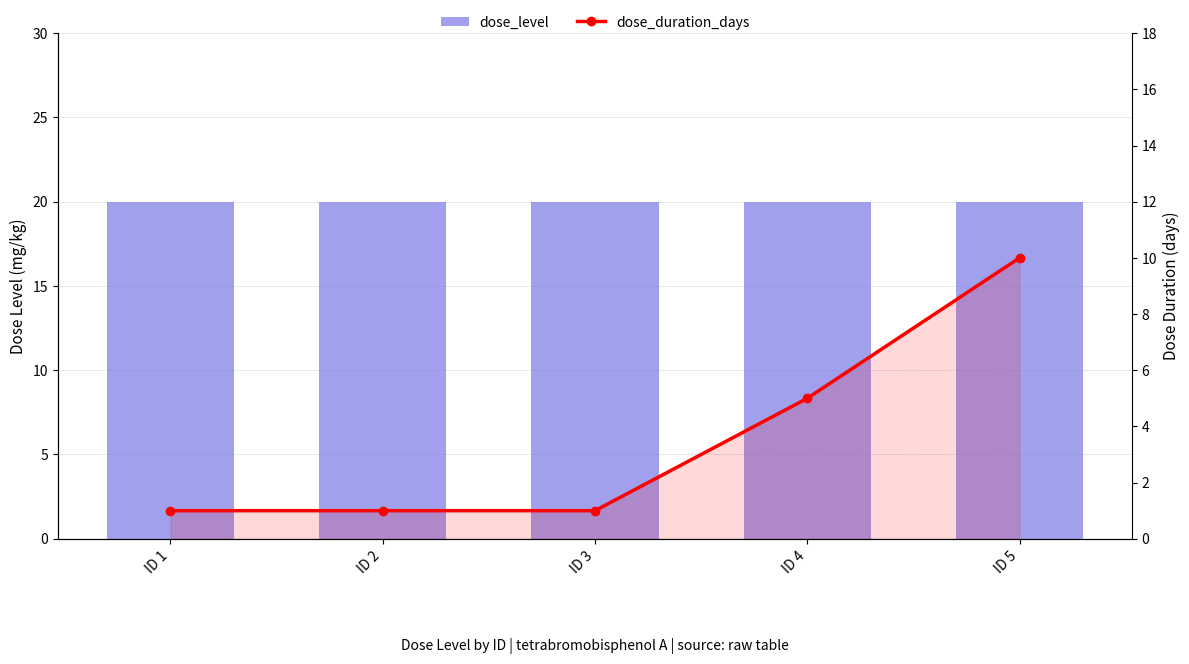

Which series has the largest range (max minus min)?

dose_duration_days